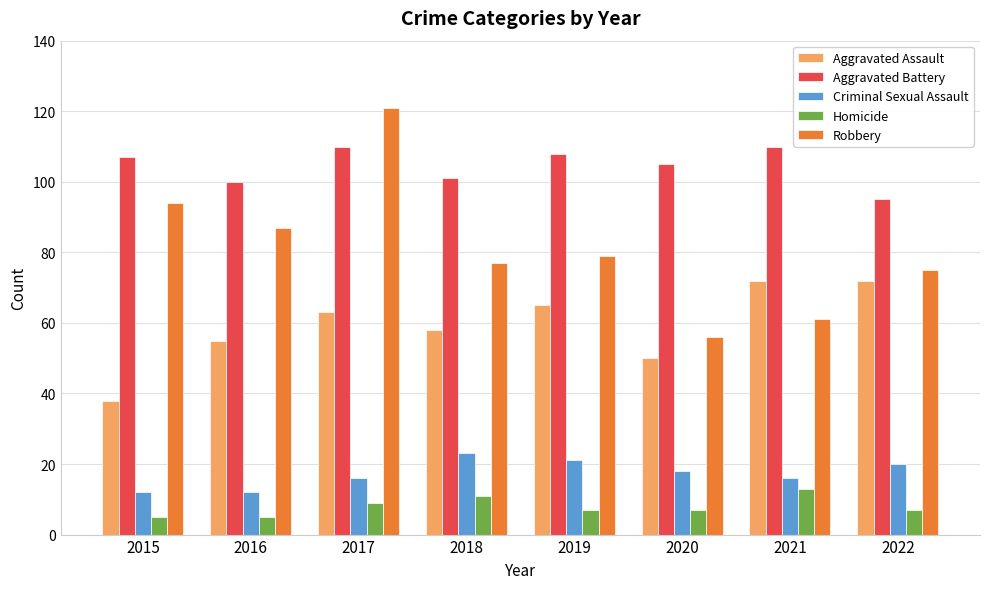

Which series has the largest range (max minus min)?

Robbery